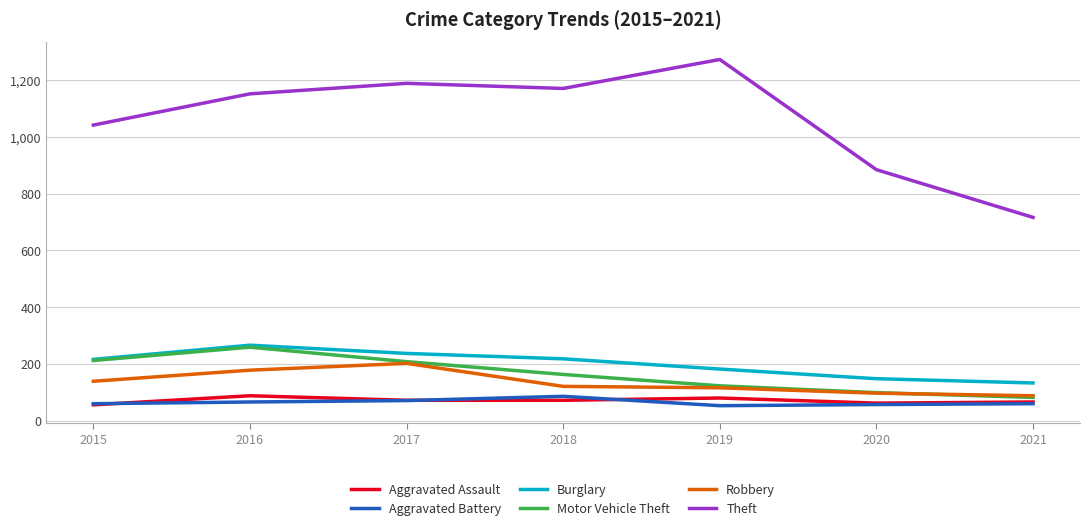

What is the spread (max minus min) of values at 2019?

1219